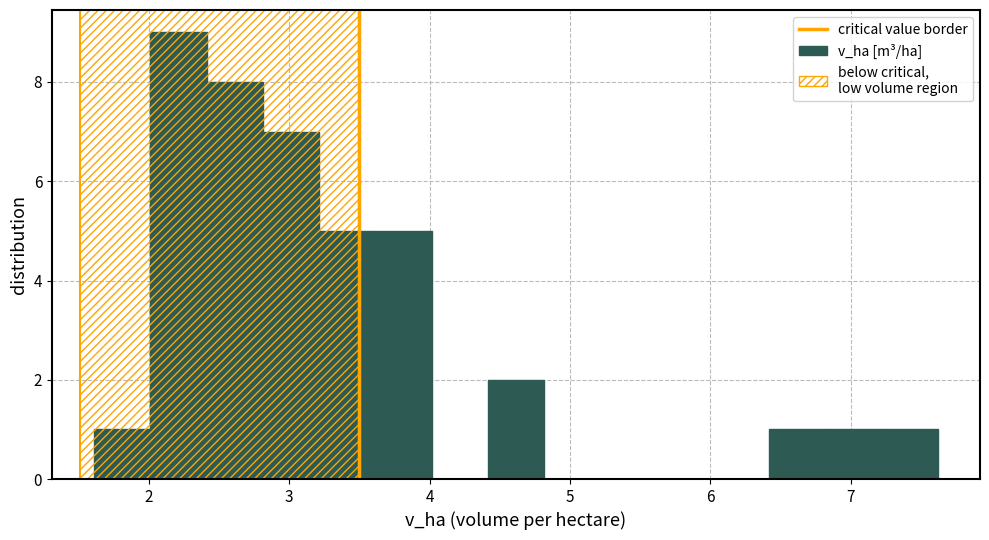

What is the height of the bar covering 4.4 to 4.8 on the x-axis? Neither the bar edges nor the heights are printed on the chart, so give them approximately, as read against the axes.

2